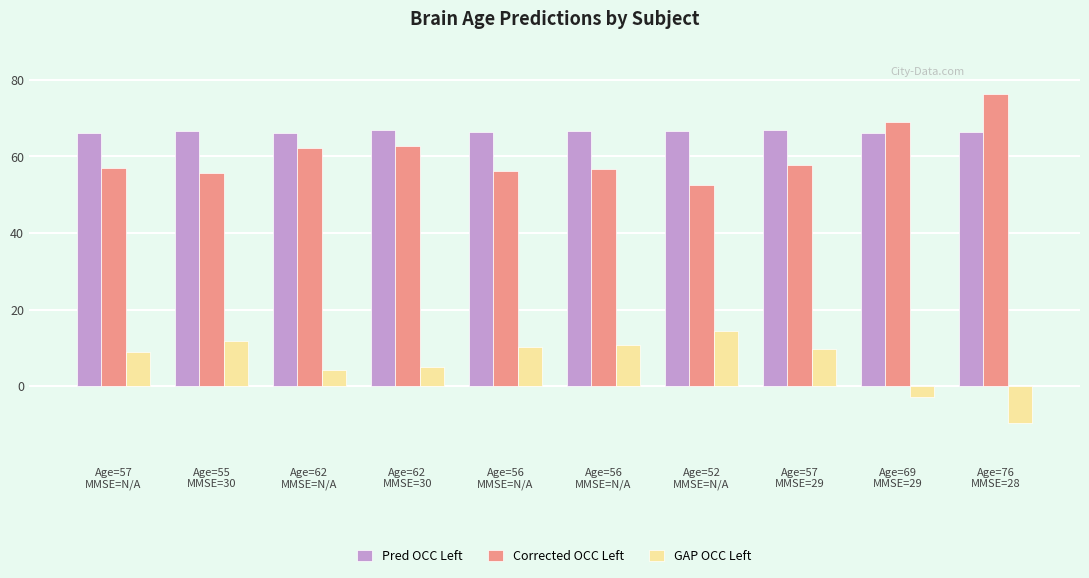

What is the difference between the GAP OCC Left values at Age=57
MMSE=29 and Age=62
MMSE=N/A?

5.6